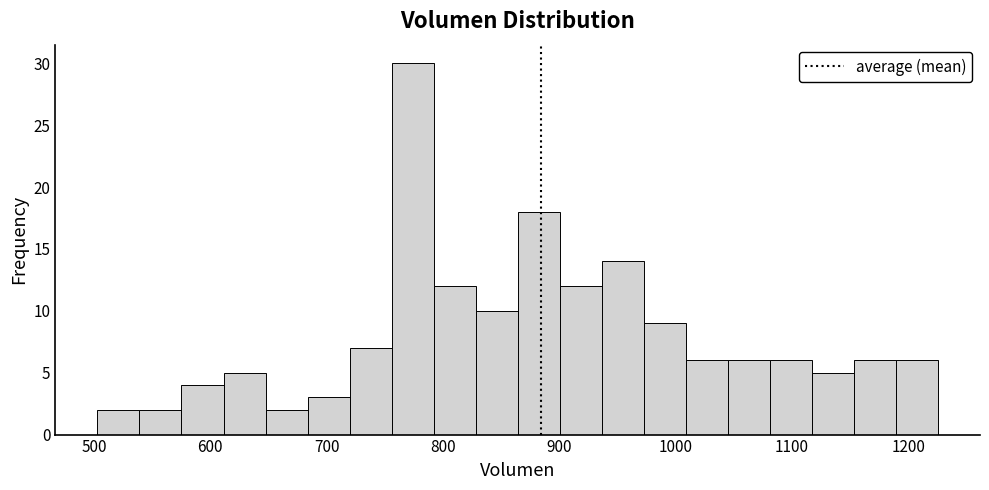

Read against the x-axis, roughly where is the centre of the tallest bar?

770